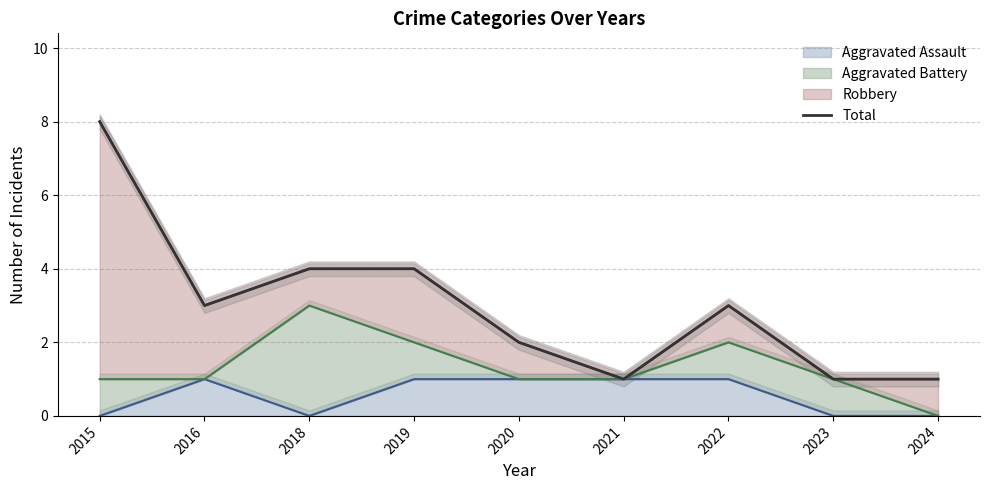

How many data points are less than 3?

4